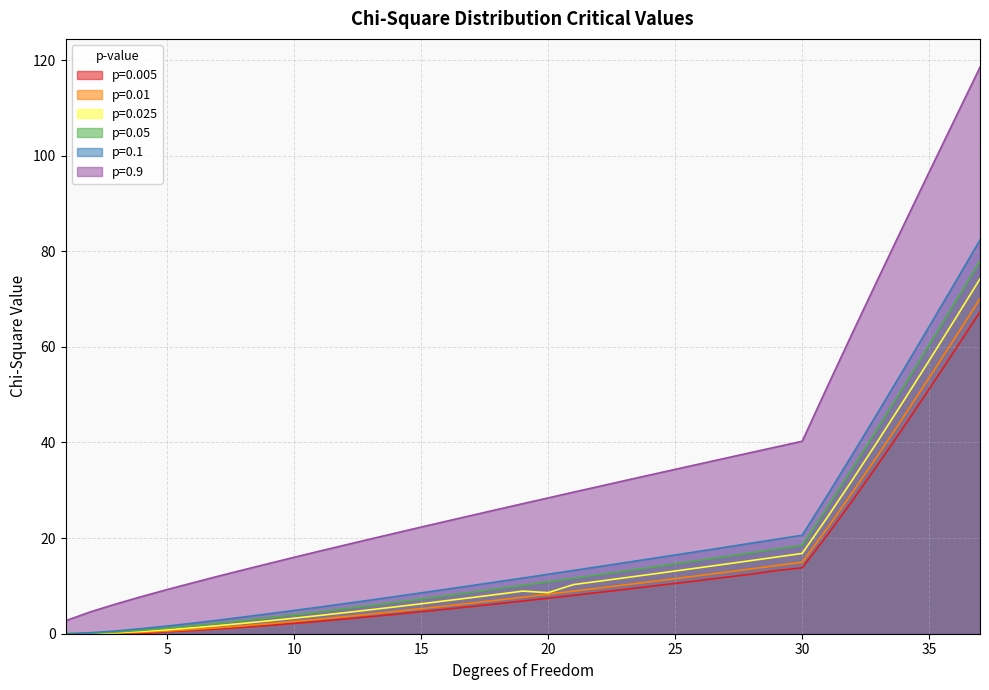

What is the difference between the maximum and second lowest values in the p=0.01 series?

70.0